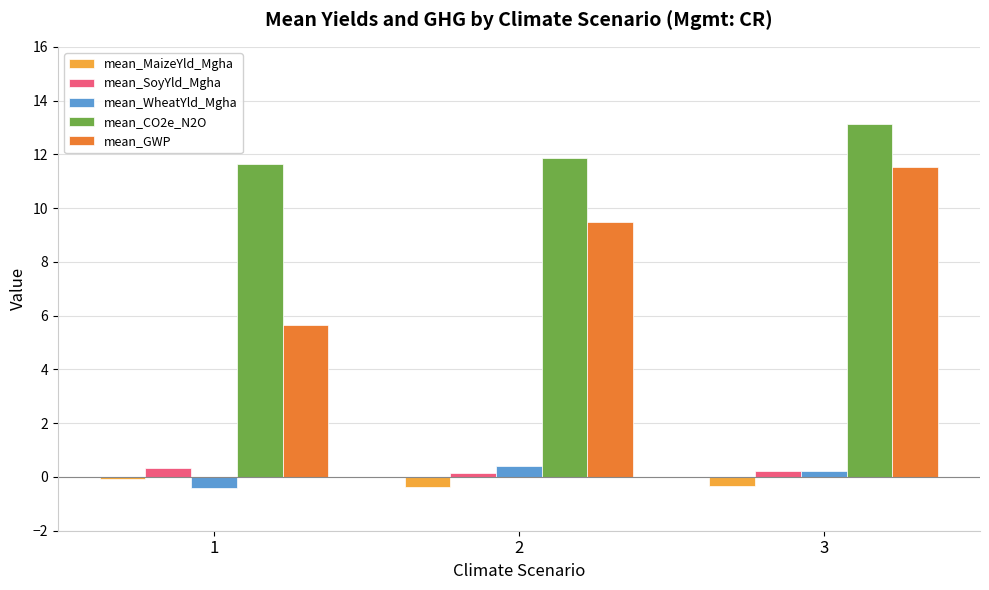

At which category is the sum across all series the highest?

3